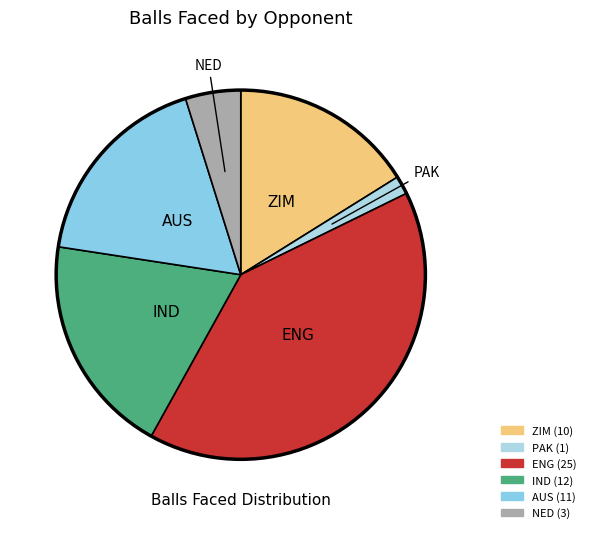

Rank the categories by value from lowest to highest.

PAK, NED, ZIM, AUS, IND, ENG